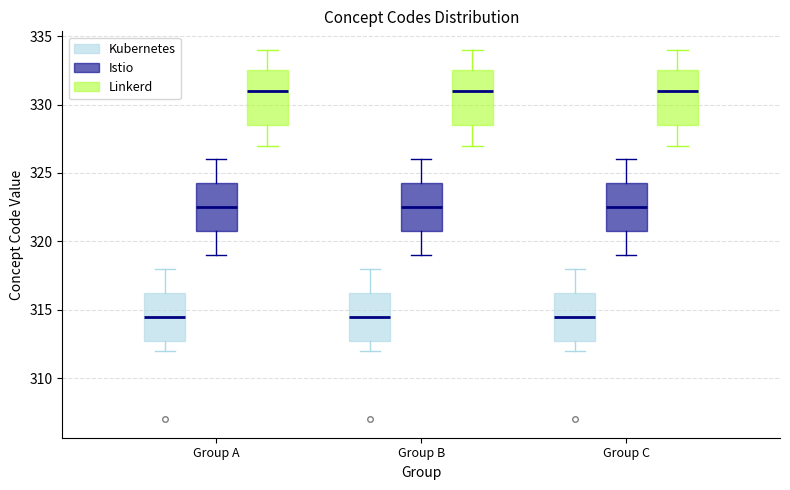

Reading left to right, transcribe this box plot: for each box, give where its median line is, the range the box spans, and where its two whiskers end, as read against the y-axis. The values are not printed on the chart, so give them approximately, as read against the axis.

Group A (Kubernetes): median 314.5, box 313.0 to 316.5, whiskers 312.0 to 318.0
Group A (Istio): median 322.5, box 321.0 to 324.5, whiskers 319.0 to 326.0
Group A (Linkerd): median 331.0, box 328.5 to 332.5, whiskers 327.0 to 334.0
Group B (Kubernetes): median 314.5, box 313.0 to 316.5, whiskers 312.0 to 318.0
Group B (Istio): median 322.5, box 321.0 to 324.5, whiskers 319.0 to 326.0
Group B (Linkerd): median 331.0, box 328.5 to 332.5, whiskers 327.0 to 334.0
Group C (Kubernetes): median 314.5, box 313.0 to 316.5, whiskers 312.0 to 318.0
Group C (Istio): median 322.5, box 321.0 to 324.5, whiskers 319.0 to 326.0
Group C (Linkerd): median 331.0, box 328.5 to 332.5, whiskers 327.0 to 334.0